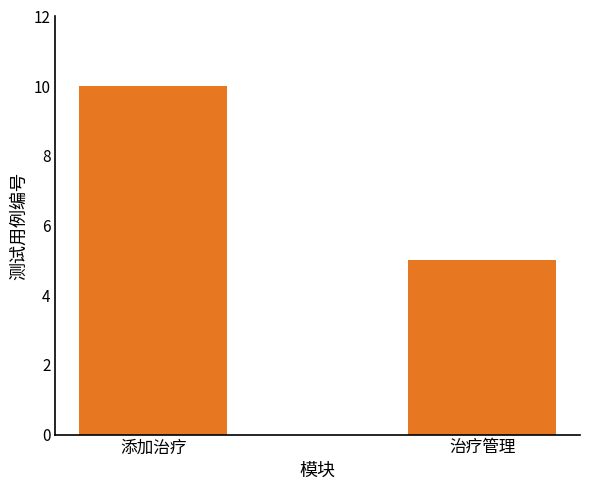

Between 添加治疗 and 治疗管理, which is larger?

添加治疗